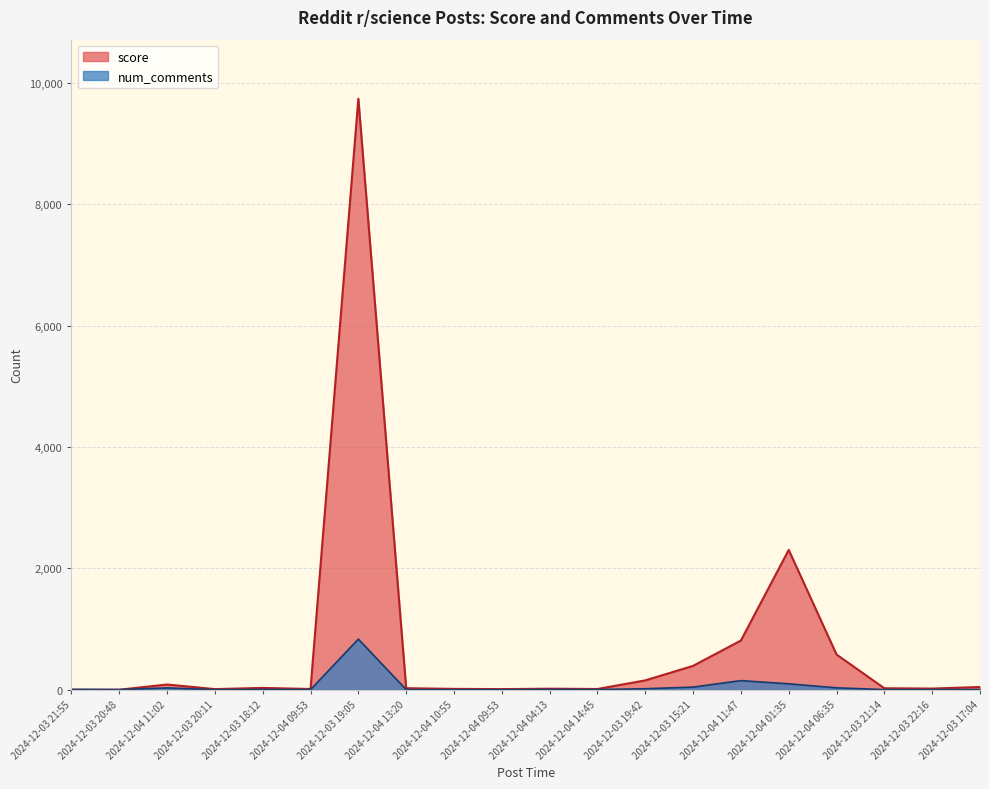

How many times do num_comments and score cross each other?

1